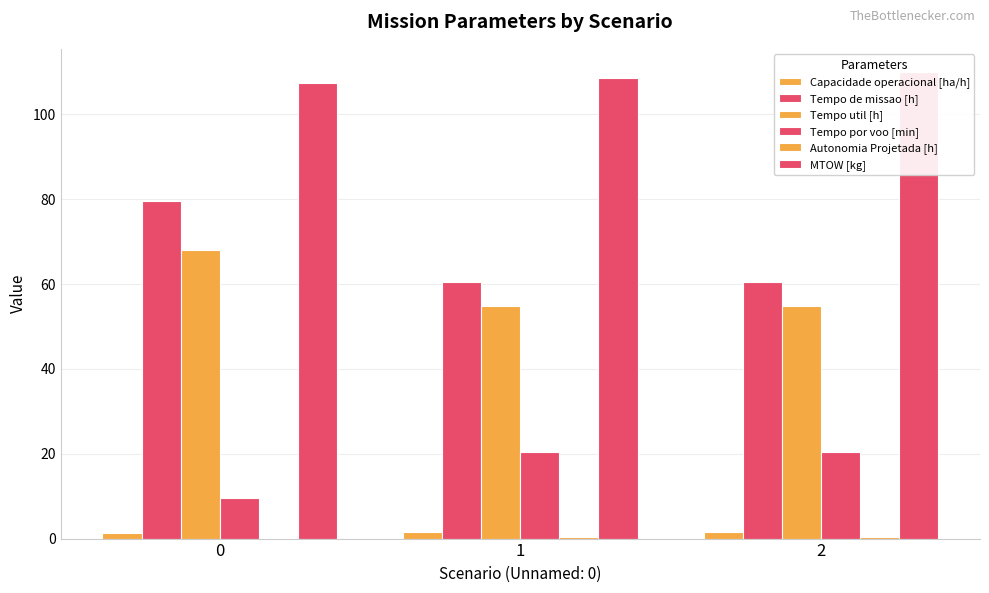

True or false: Capacidade operacional [ha/h] has a value of 0.7 at 1.

False